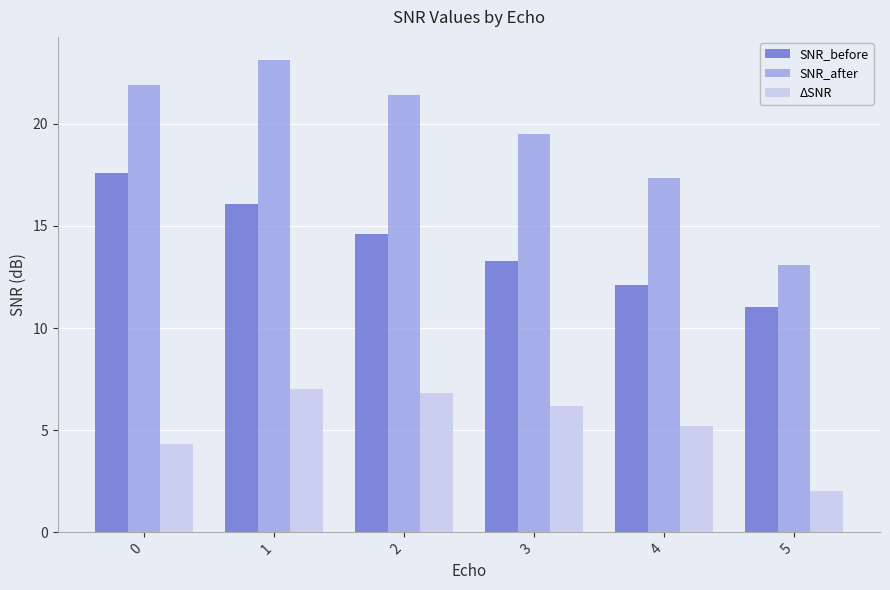

What is the sum of the ΔSNR values at 3 and 2?

13.0